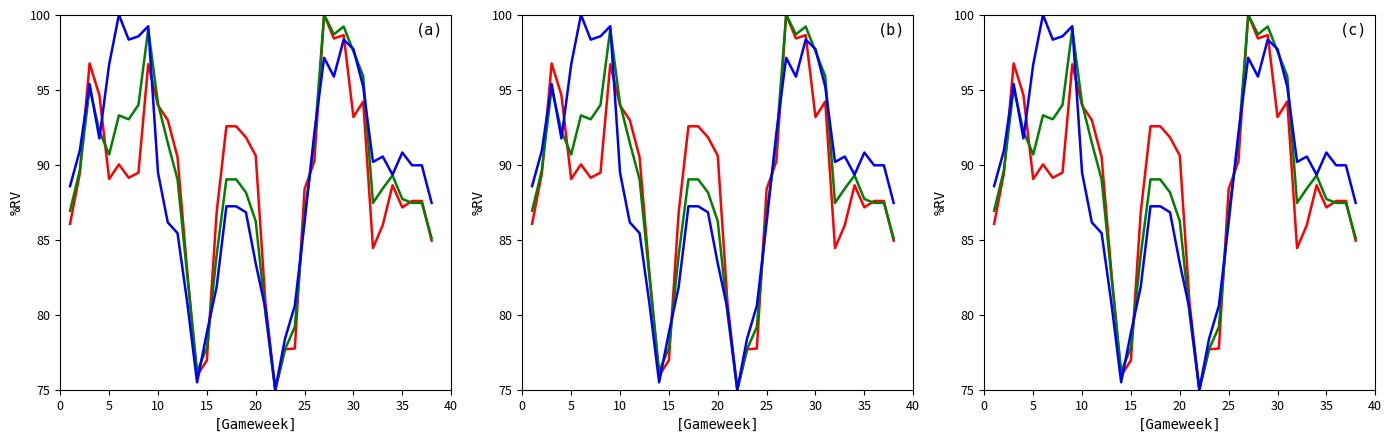

List the series in order of their overall mean, lowest first.

Influence, ICT_Index, Creativity